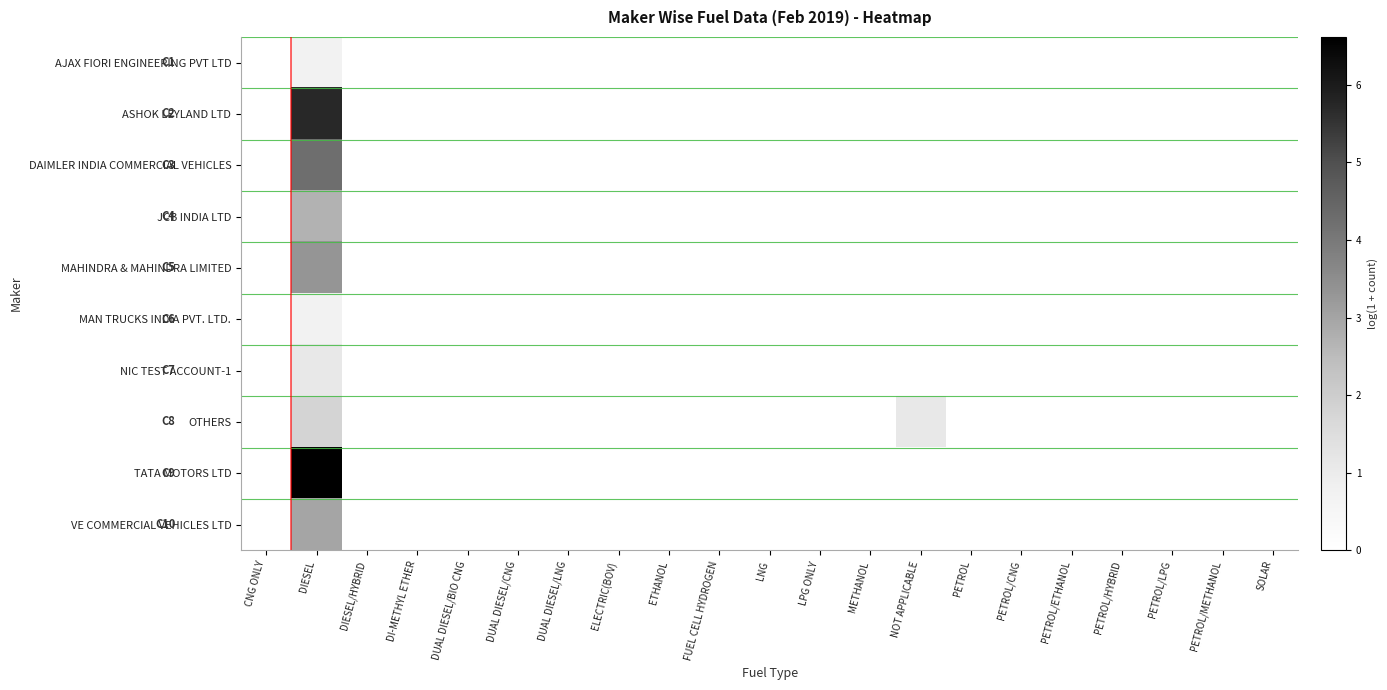

Which label corresponds to the largest value in the chart?

DIESEL